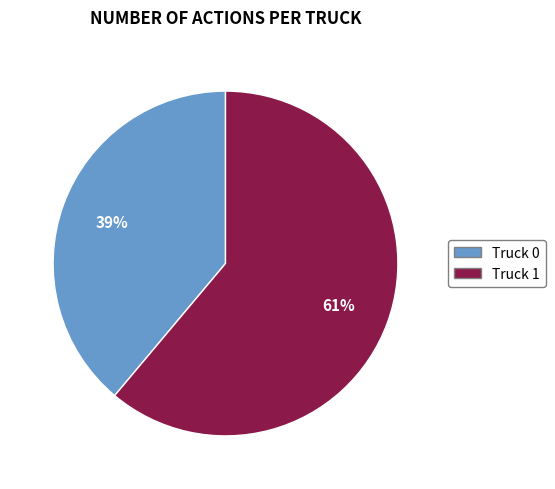

The Truck 0 slice represents 28% of the pie. True or false?

False